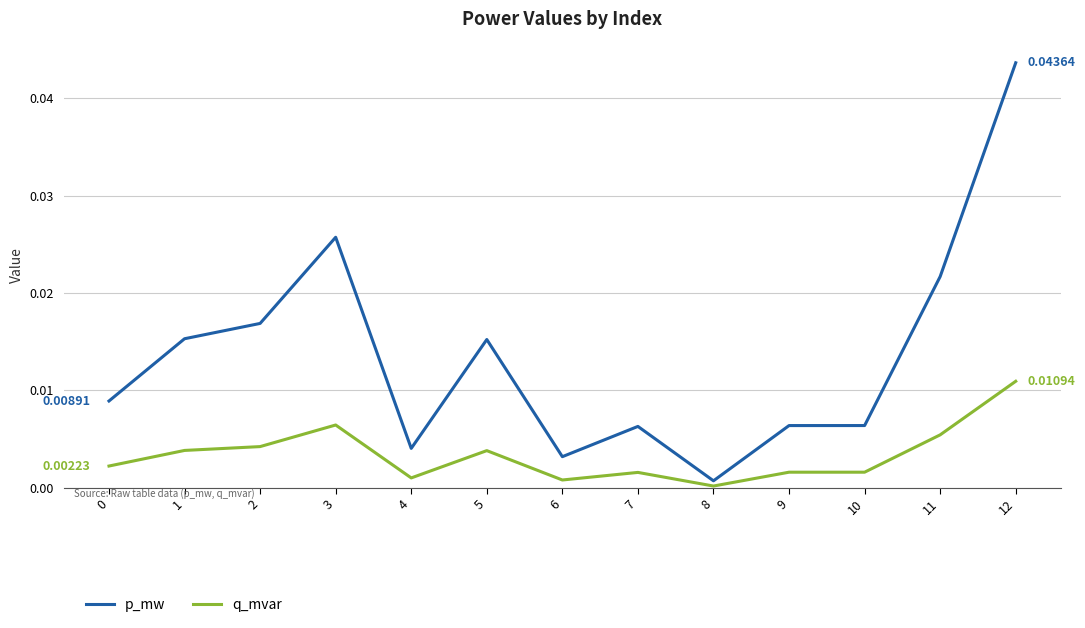

At which category is the sum across all series the highest?

12